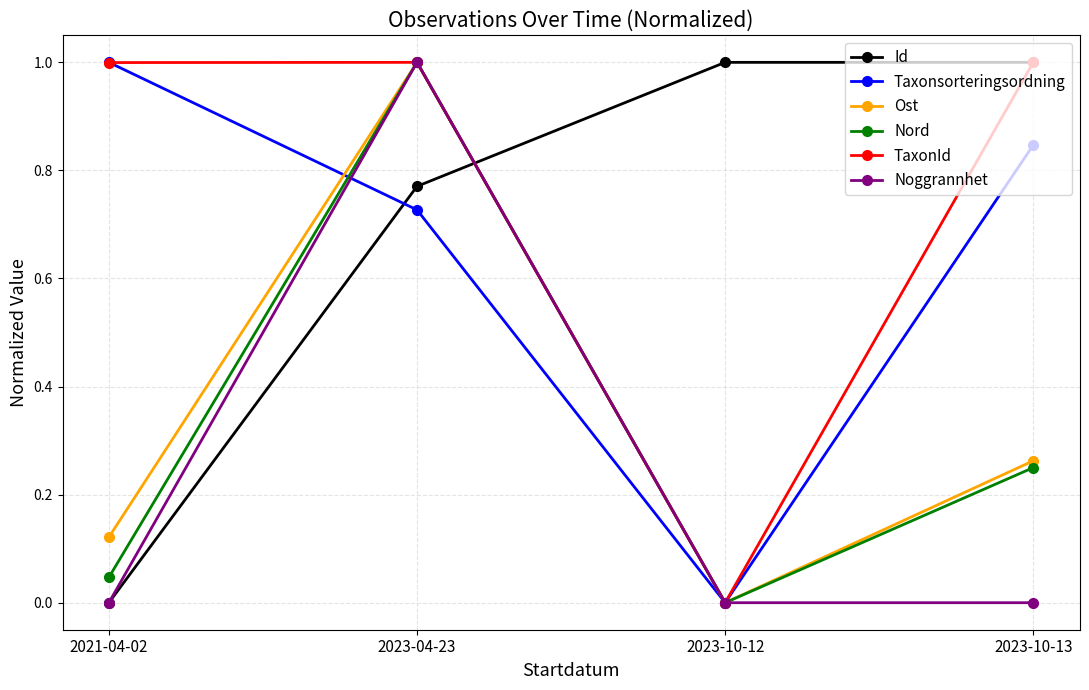

Is it true that TaxonId equals 0.0 at 2023-10-12?

True